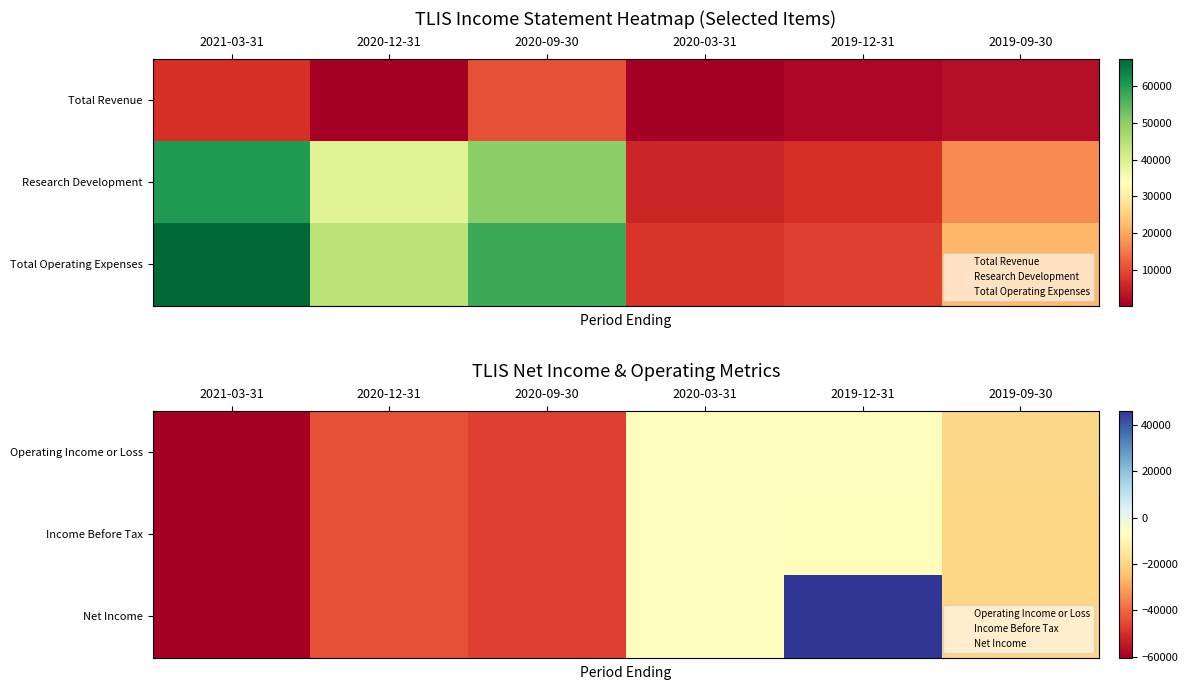

True or false: Net Income has a value of -19800 at 2019-09-30.

True